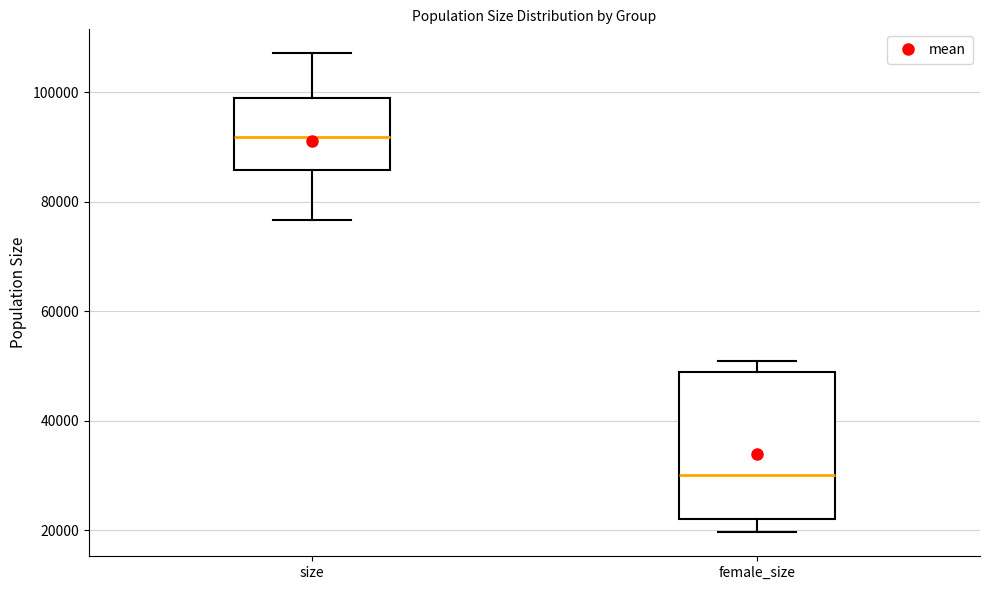

Comparing the boxes themselves (not the whiskers), which one is the tallest?

female_size